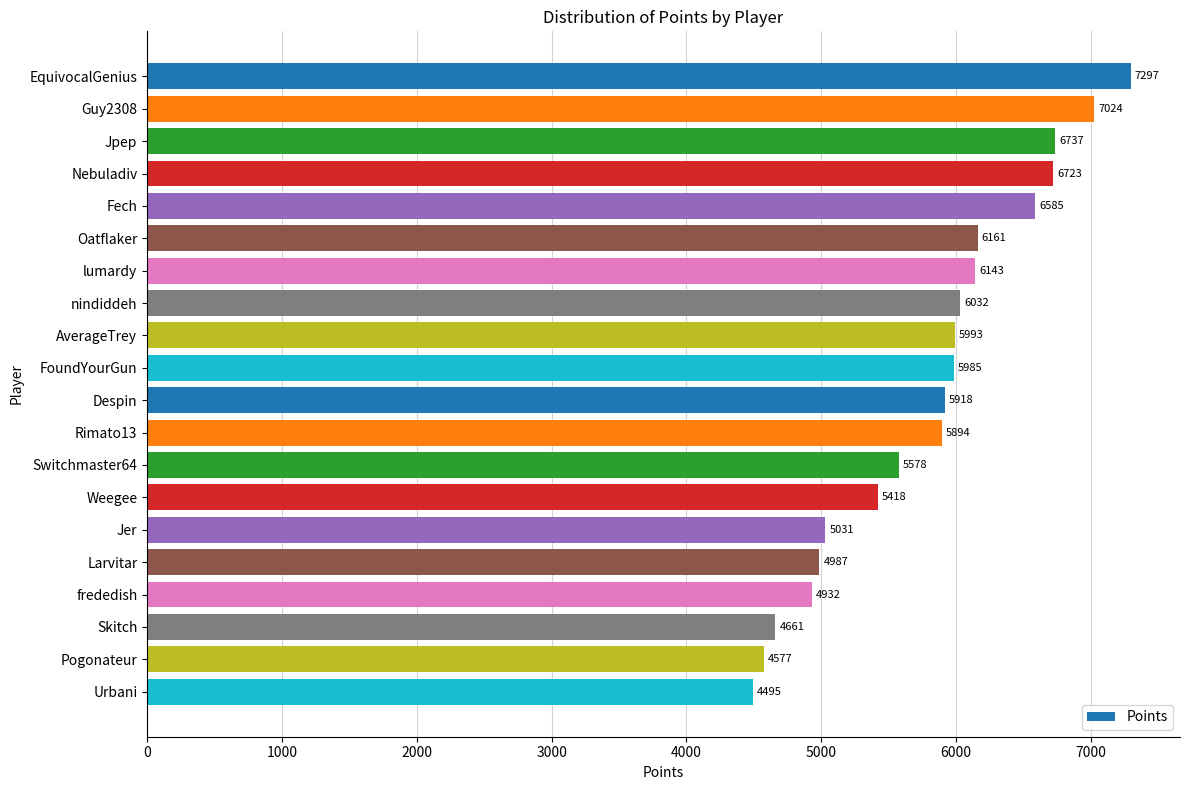

What is the greatest value displayed?

7297